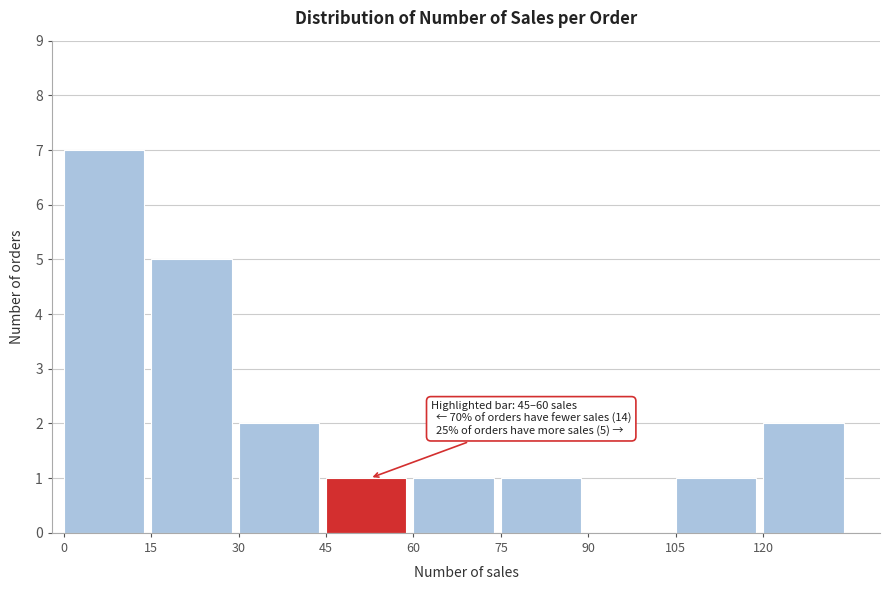

Which range on the x-axis has the tallest bar?

0 to 15